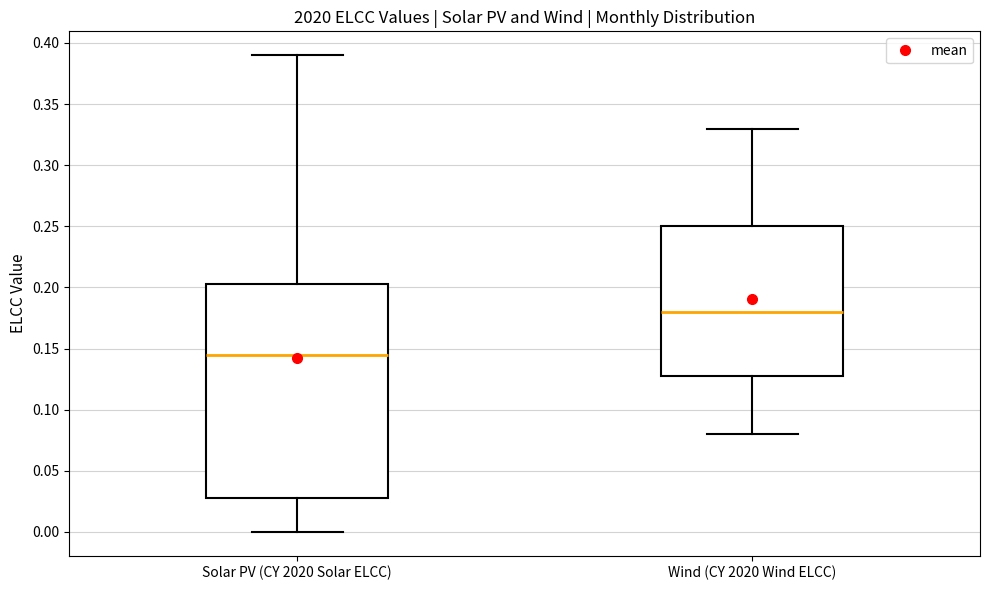

Where does the lower whisker of the box for Wind (CY 2020 Wind ELCC) end on the y-axis? The values are not printed on the chart, so give them approximately, as read against the axis.

0.080